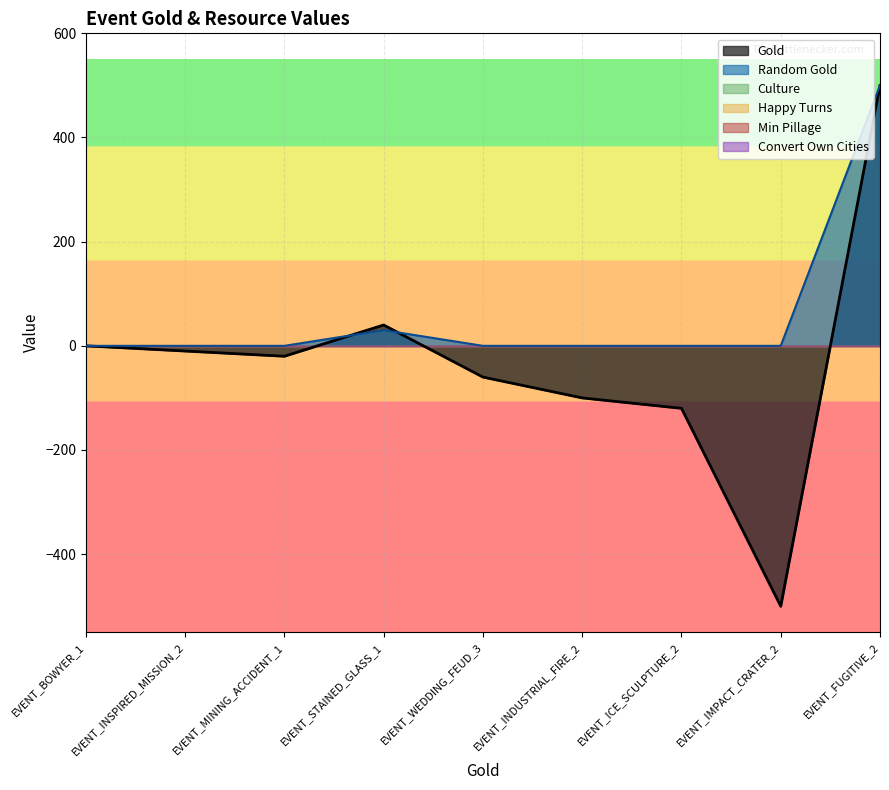

True or false: Max Pillage and Happy Turns intersect in this chart.

False